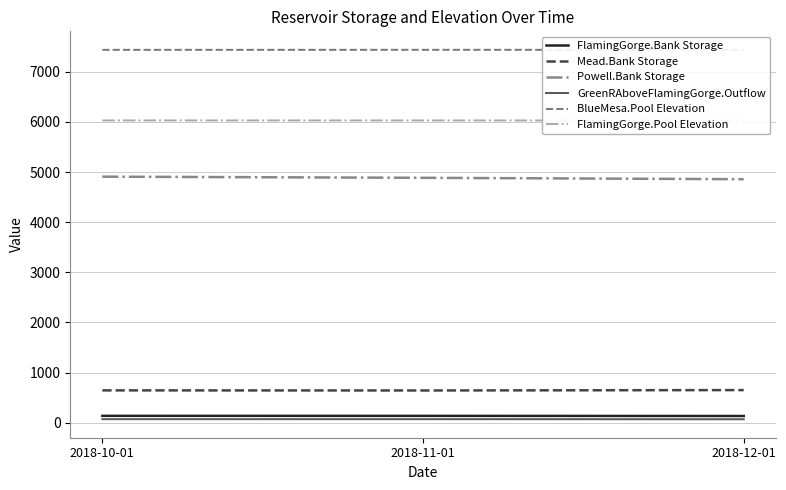

Is it true that Powell.Bank Storage equals 6822.0 at 2018-11-01?

False